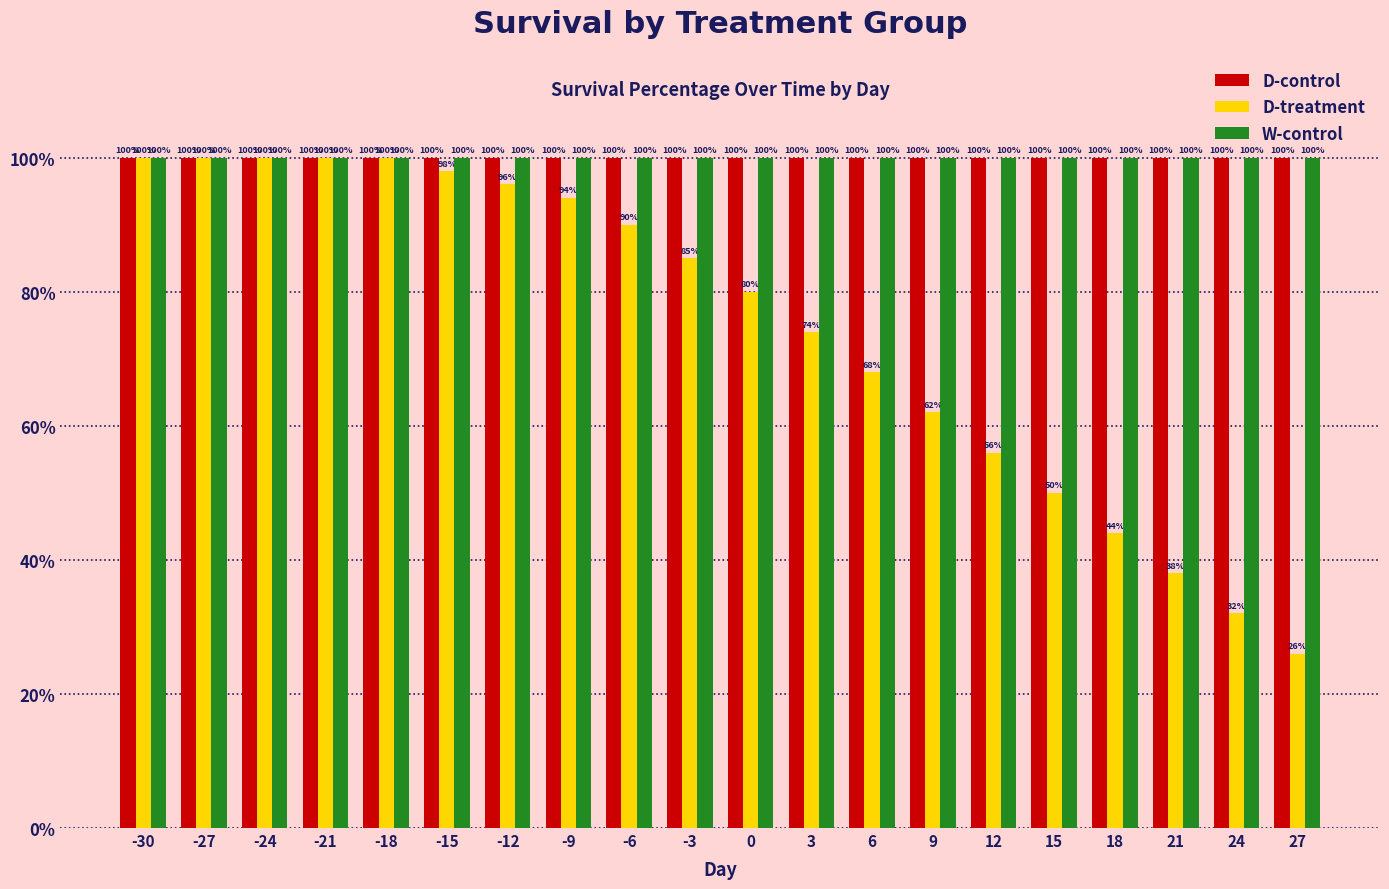

At how many categories does at least one series exceed 30?

20